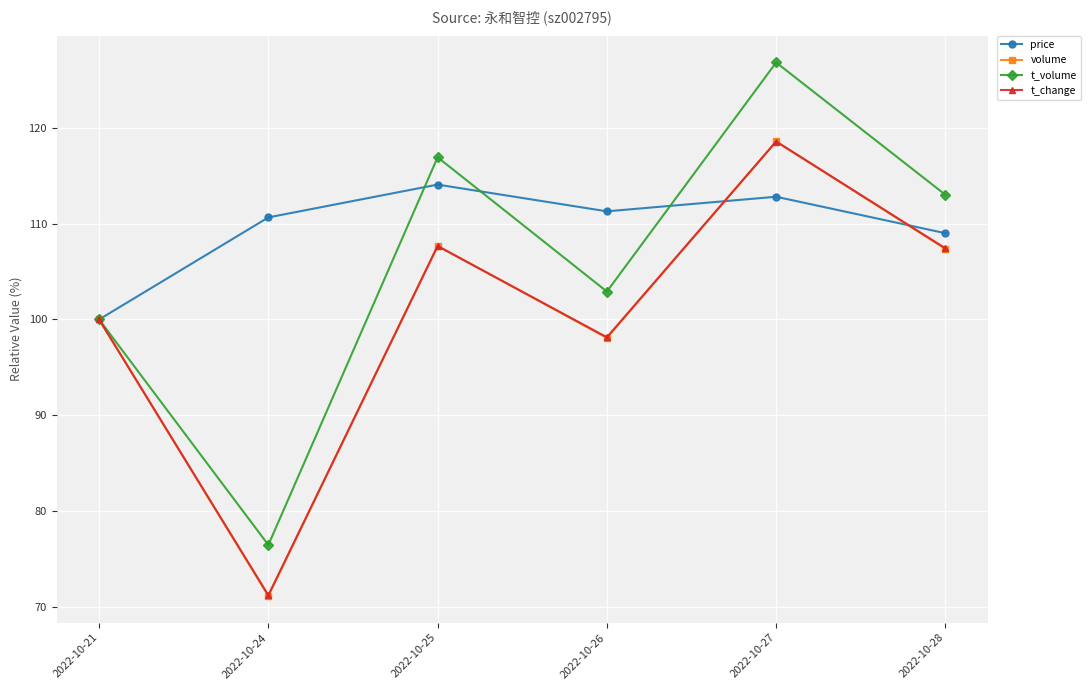

In t_change, how many points are lower than both neighbors (excluding endpoints)?

2